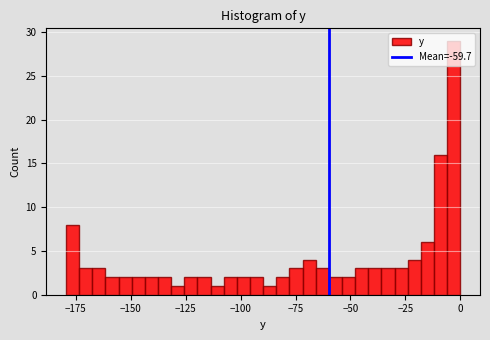

Read against the x-axis, roughly where is the centre of the tallest bar?

-5